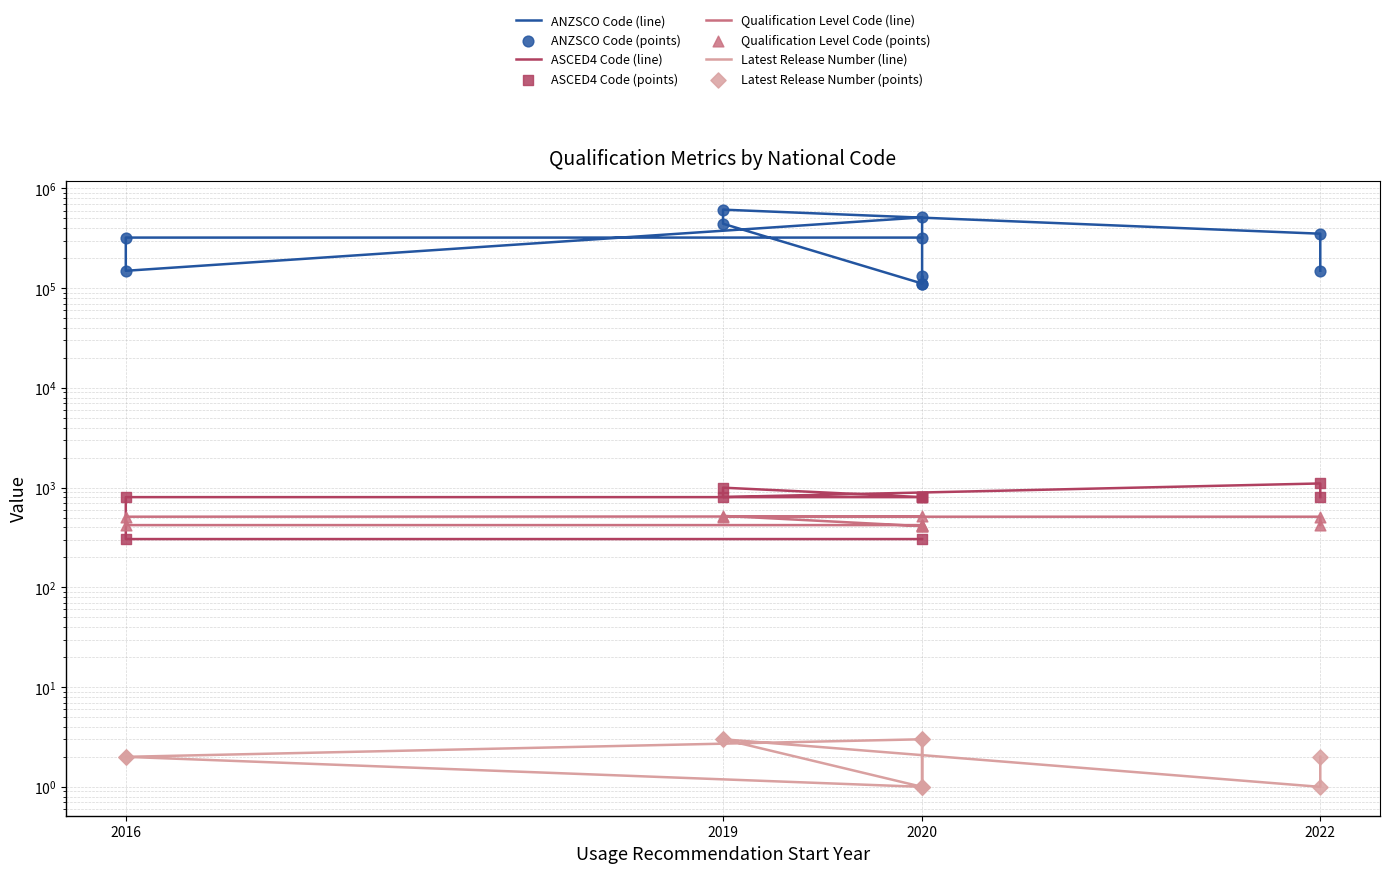

Which series contains the lowest Y value?

Latest Release Number